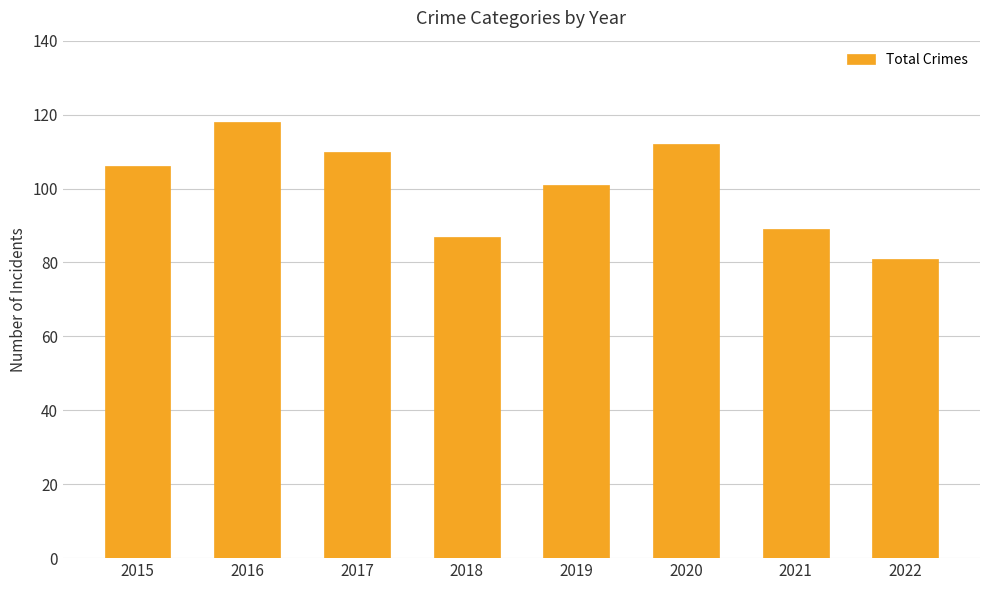

What is the smallest value displayed?

81